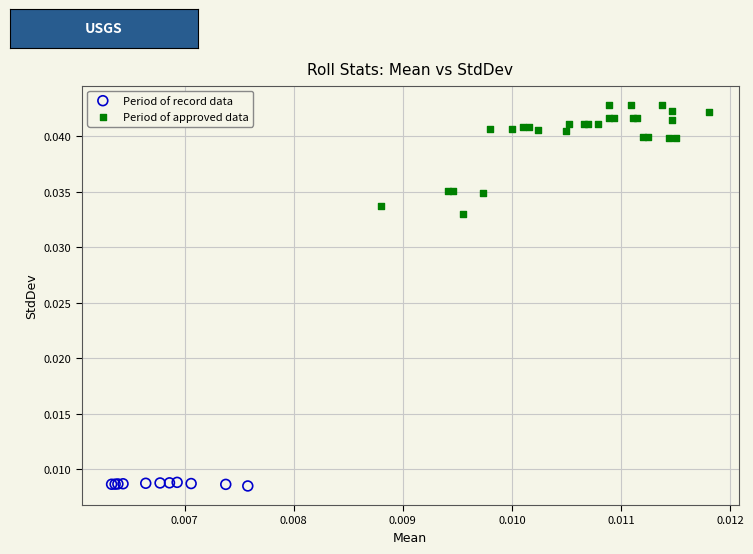

Which series reaches the maximum Y coordinate?

Period of approved data